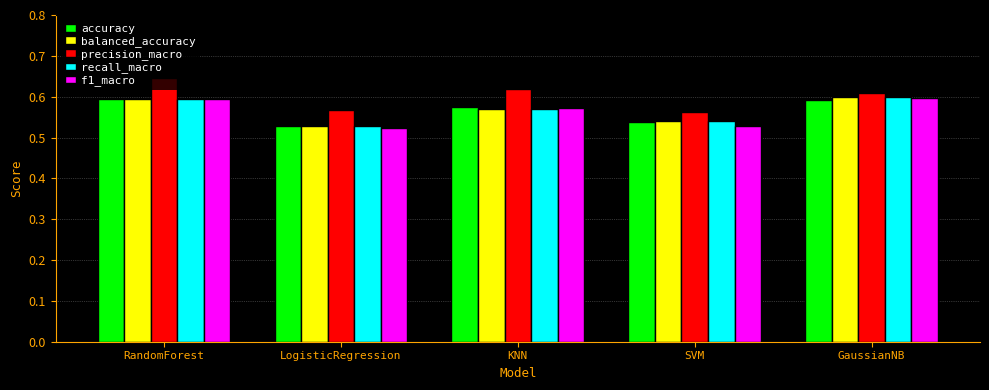

At how many categories does at least one series exceed 0?

5